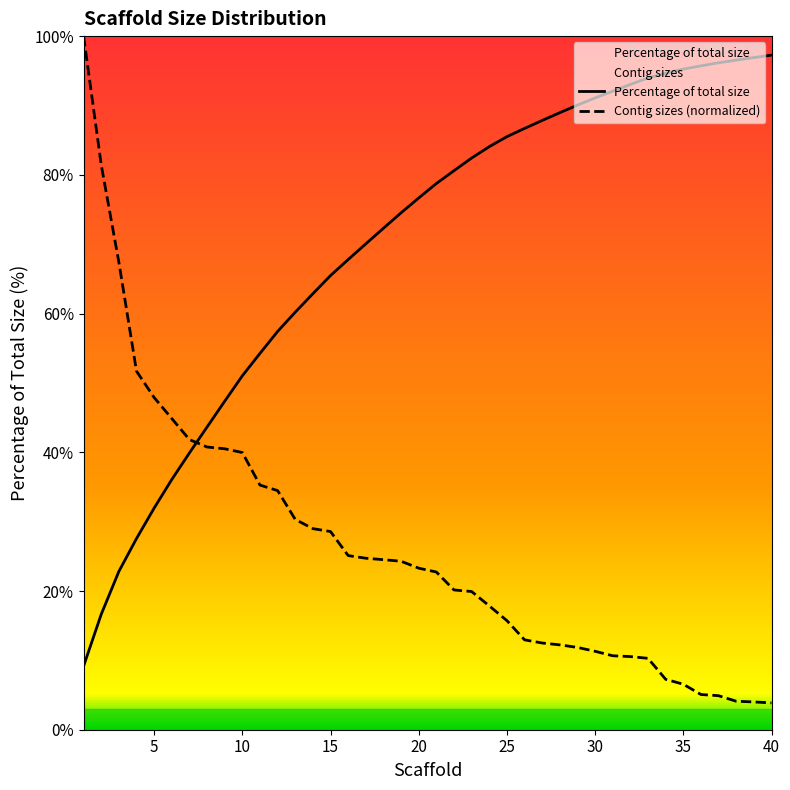

Count the number of categories in the chart.

40